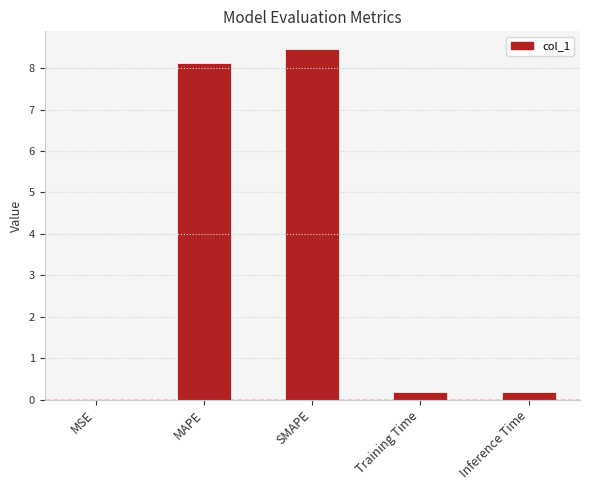

True or false: the data shows 0.2 at Inference Time.

True